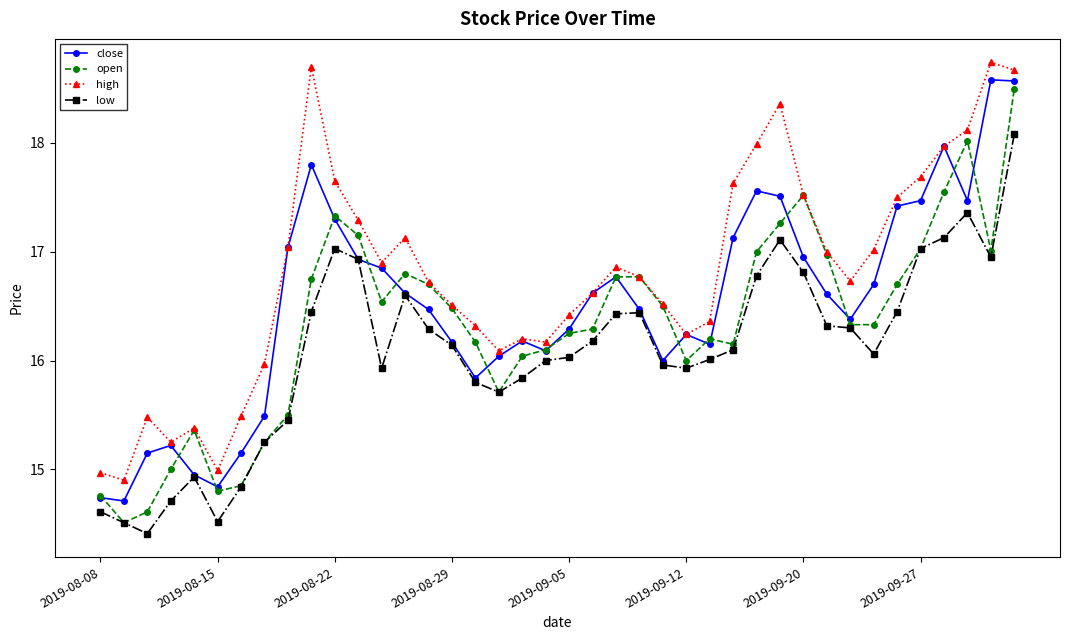

True or false: low has more than 0 interior local peaks.

True